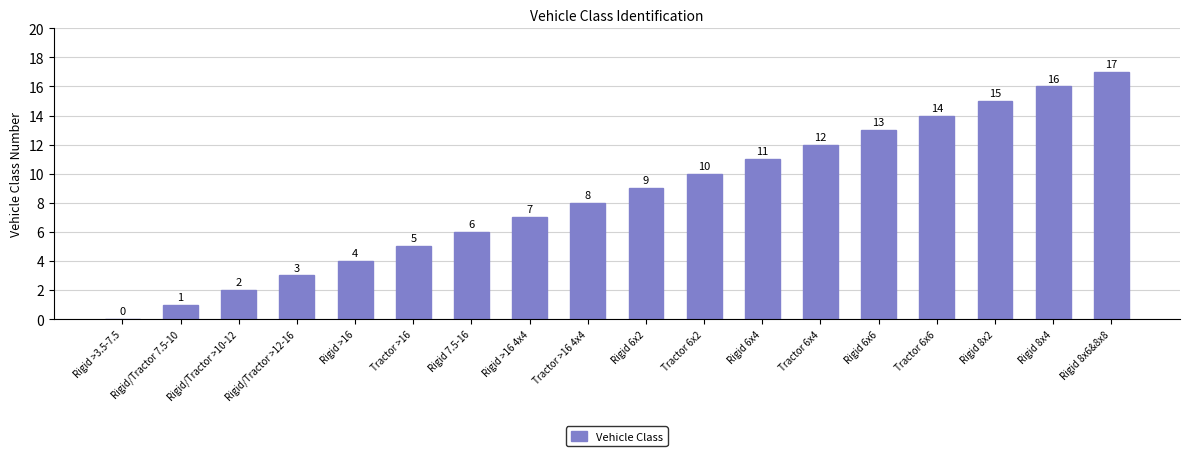

Is it true that the value at Rigid >16 is 2?

False